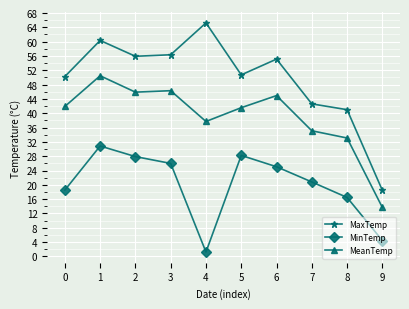

True or false: MeanTemp and MaxTemp intersect in this chart.

False